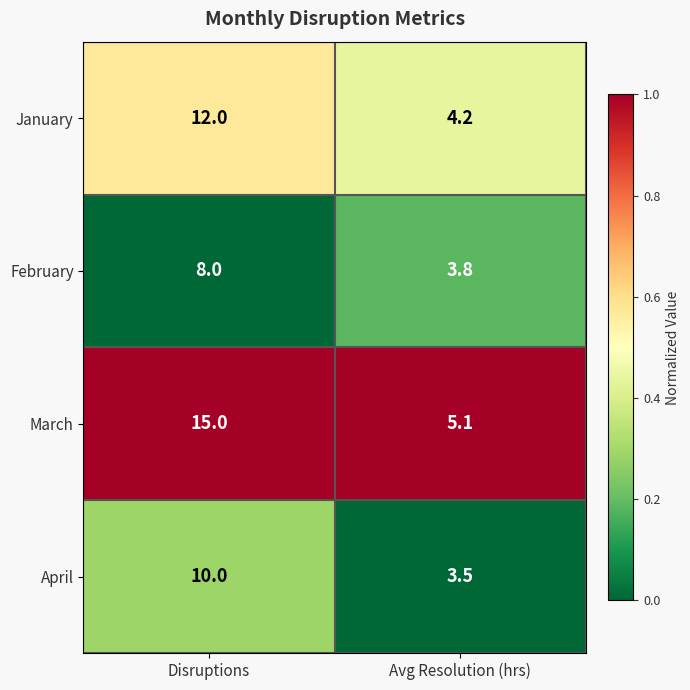

Reading left to right, what are all the values shown in this chart?

January: Disruptions=12.0	Avg Resolution (hrs)=4.2
February: Disruptions=8.0	Avg Resolution (hrs)=3.8
March: Disruptions=15.0	Avg Resolution (hrs)=5.1
April: Disruptions=10.0	Avg Resolution (hrs)=3.5